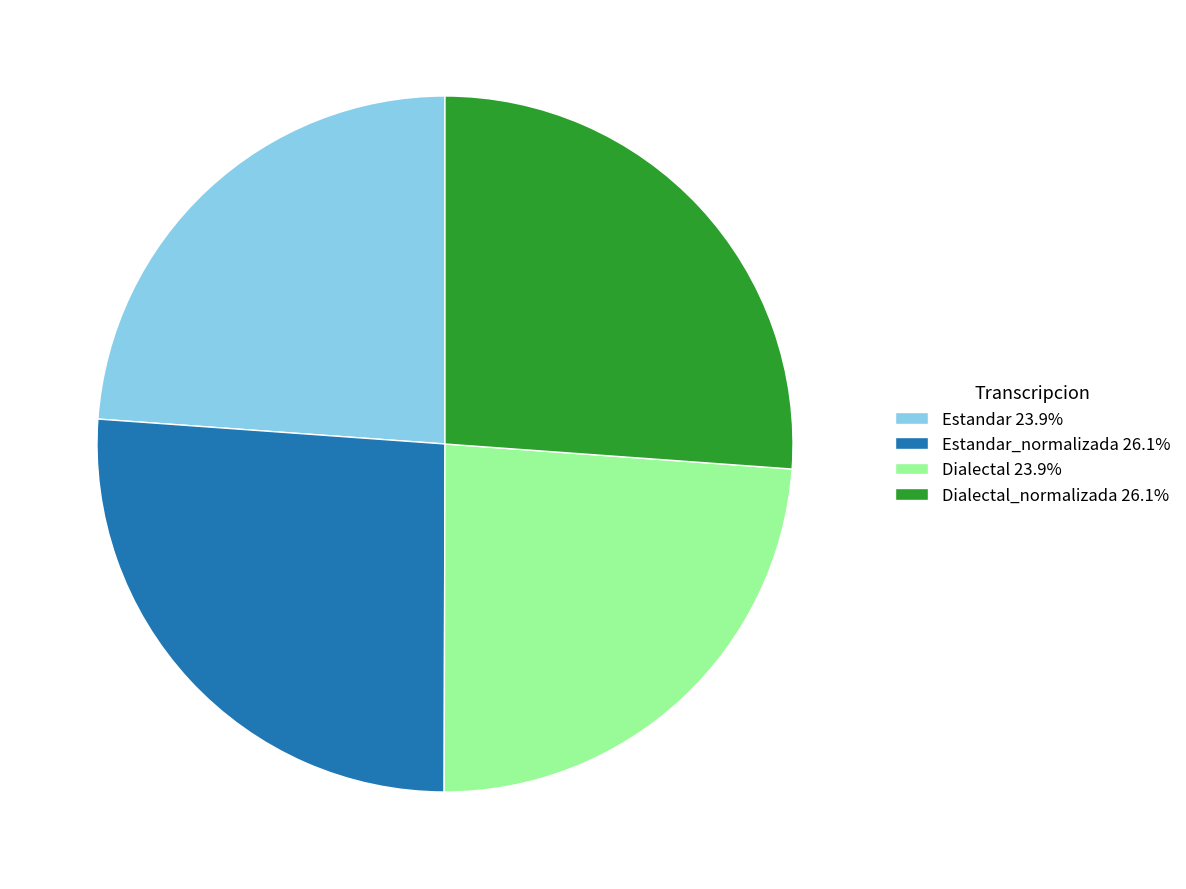

Approximately how many times larger is the value at Dialectal_normalizada 26.1% compared to Estandar 23.9%?

1.1